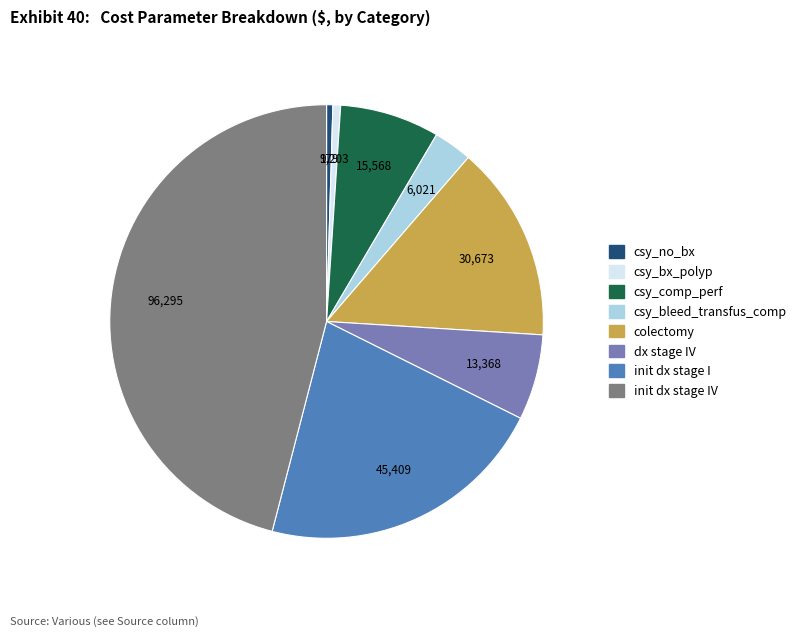

Is there any slice that represents more than half of the pie?

No